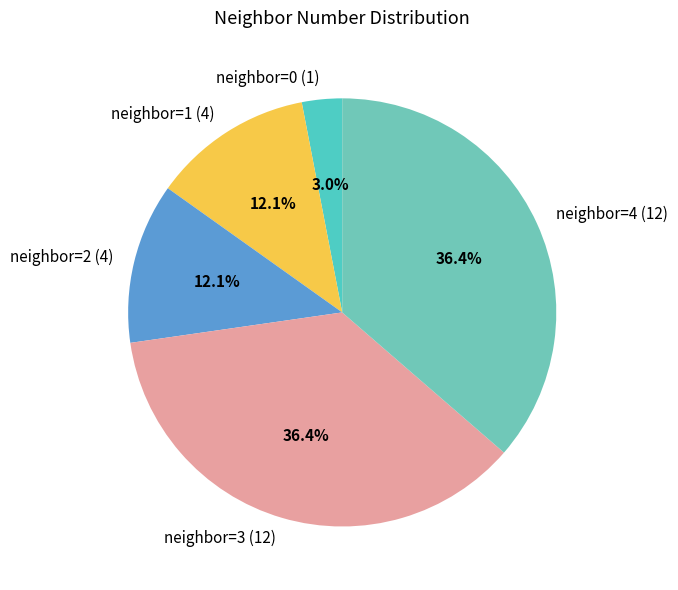

Does neighbor=4 (12) account for over 50% of the chart?

No